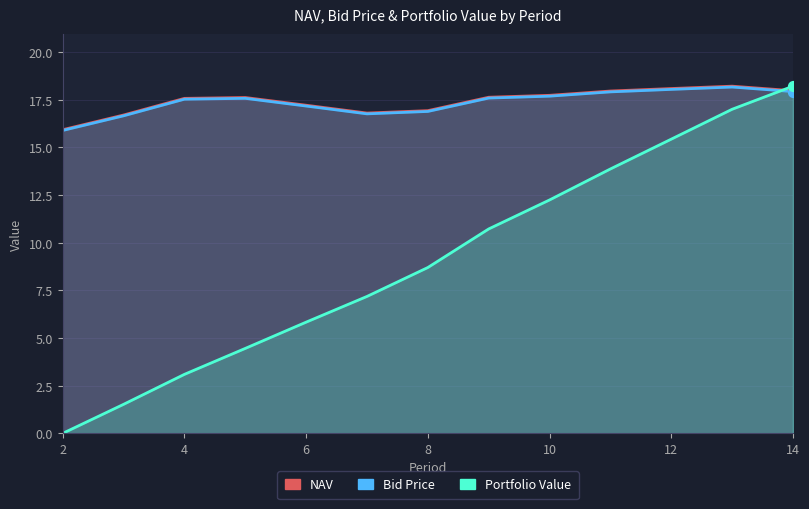

Which series reaches the minimum Y coordinate?

Portfolio Value